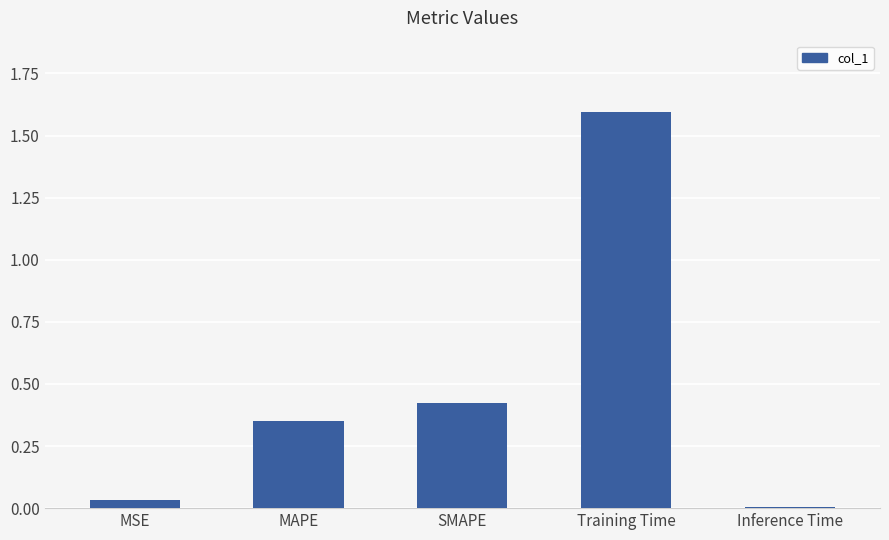

The value at MSE is 0.1. True or false?

False